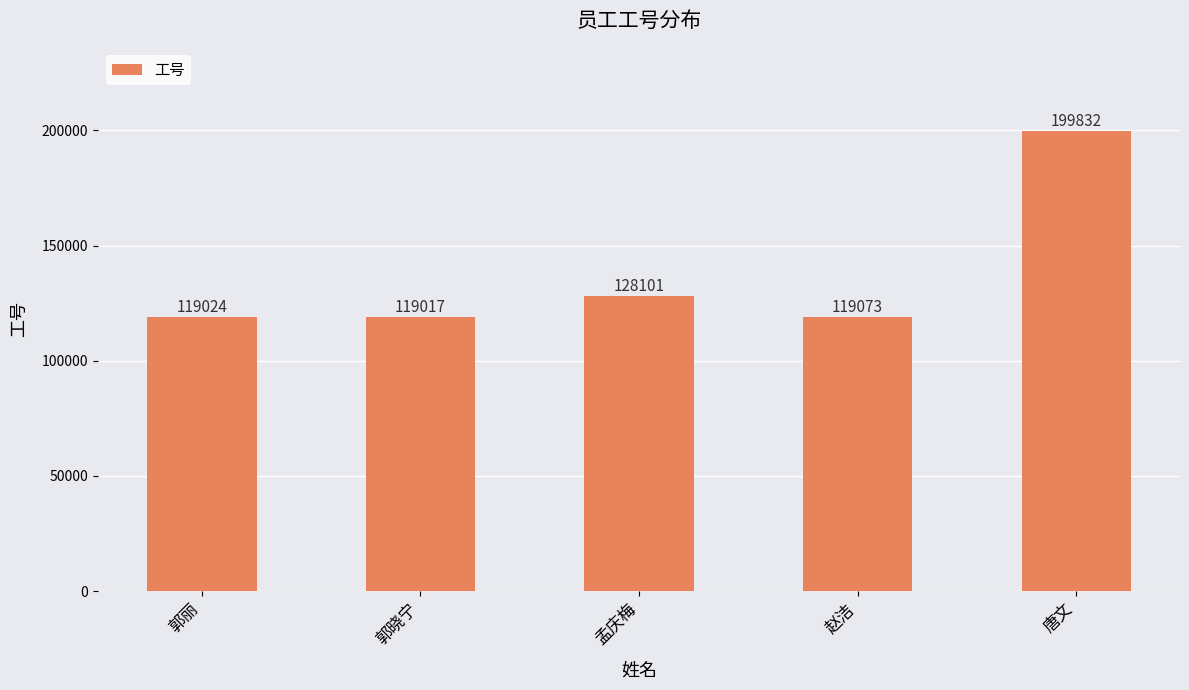

At which label is the value closest to 159424?

孟庆梅